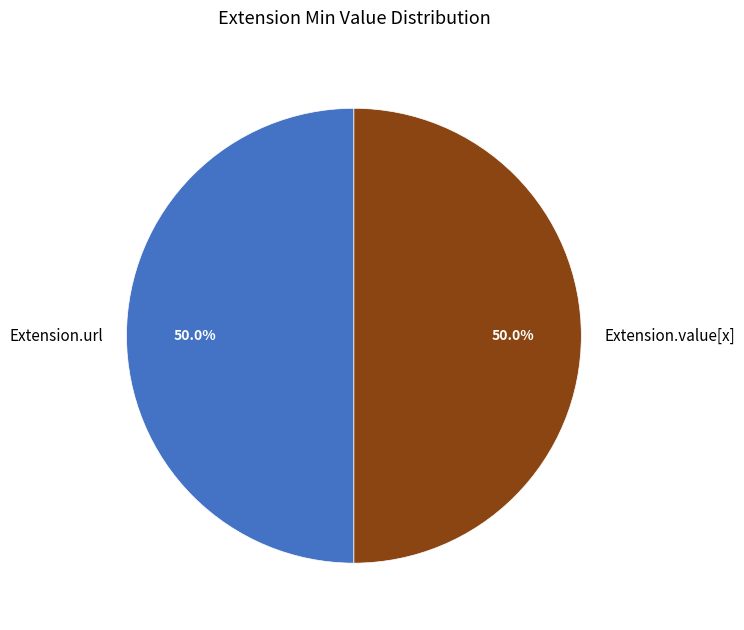

What is the ratio of the value at Extension.value[x] to the value at Extension.url?

1.0